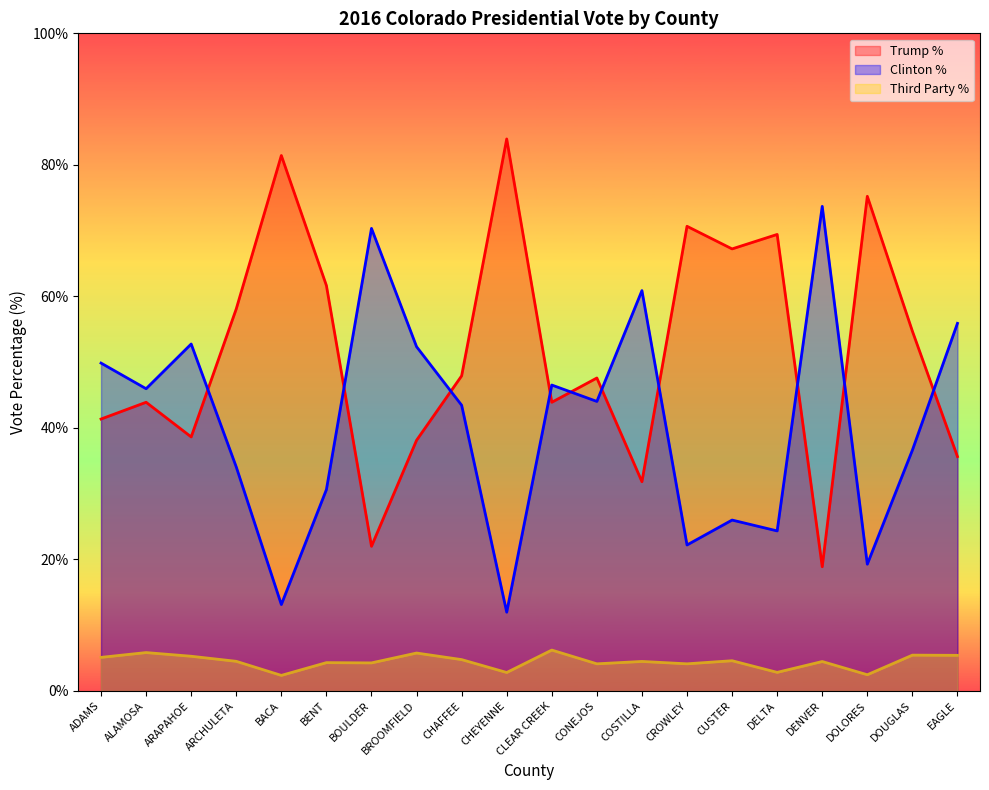

Which series has the largest range (max minus min)?

Trump %